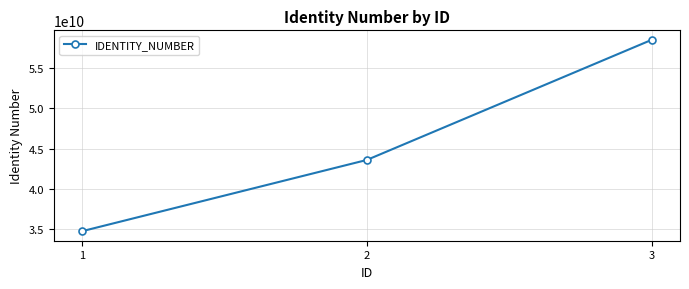

List the labels in order of value, smallest first.

1, 2, 3